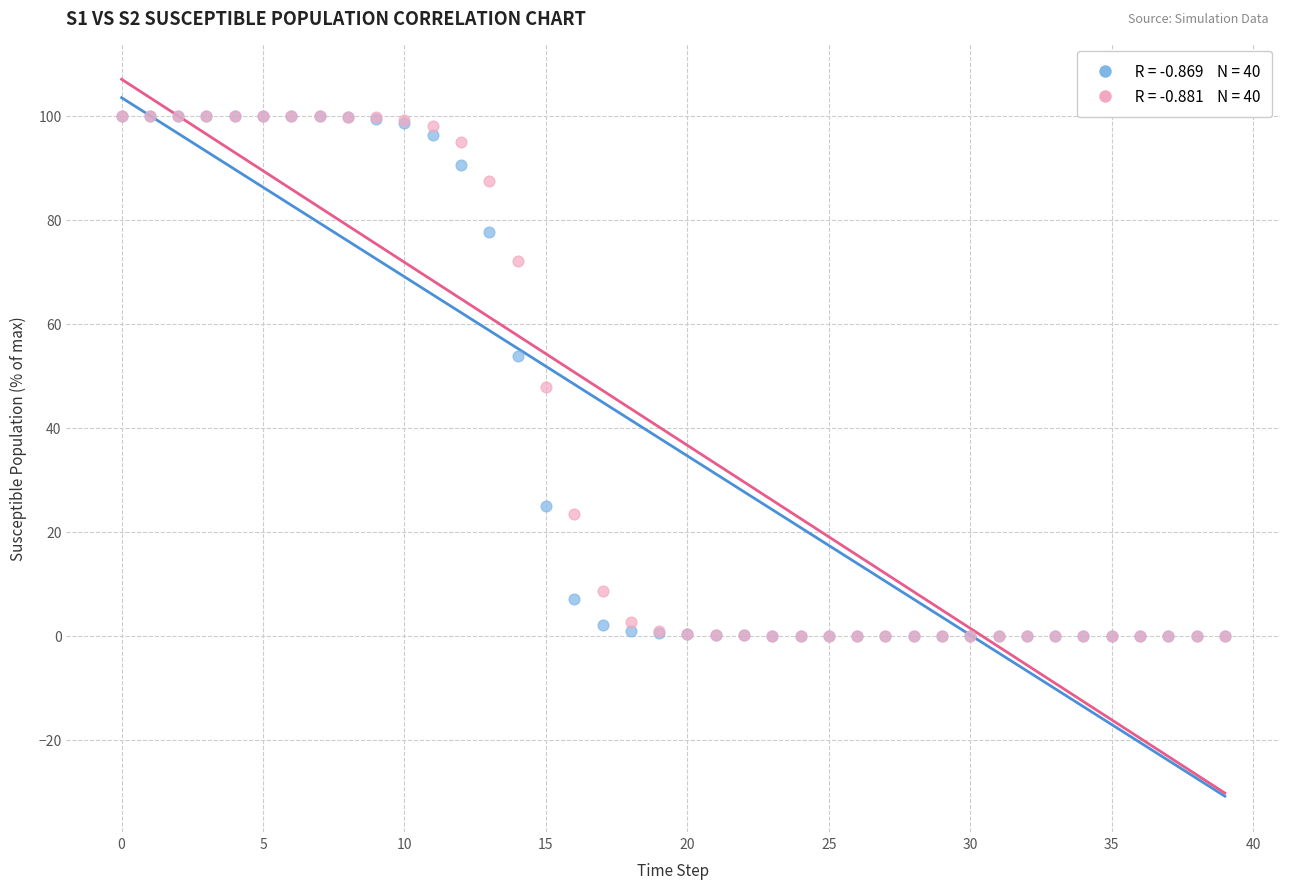

Across all series, what Y value is closest to 50?

47.9